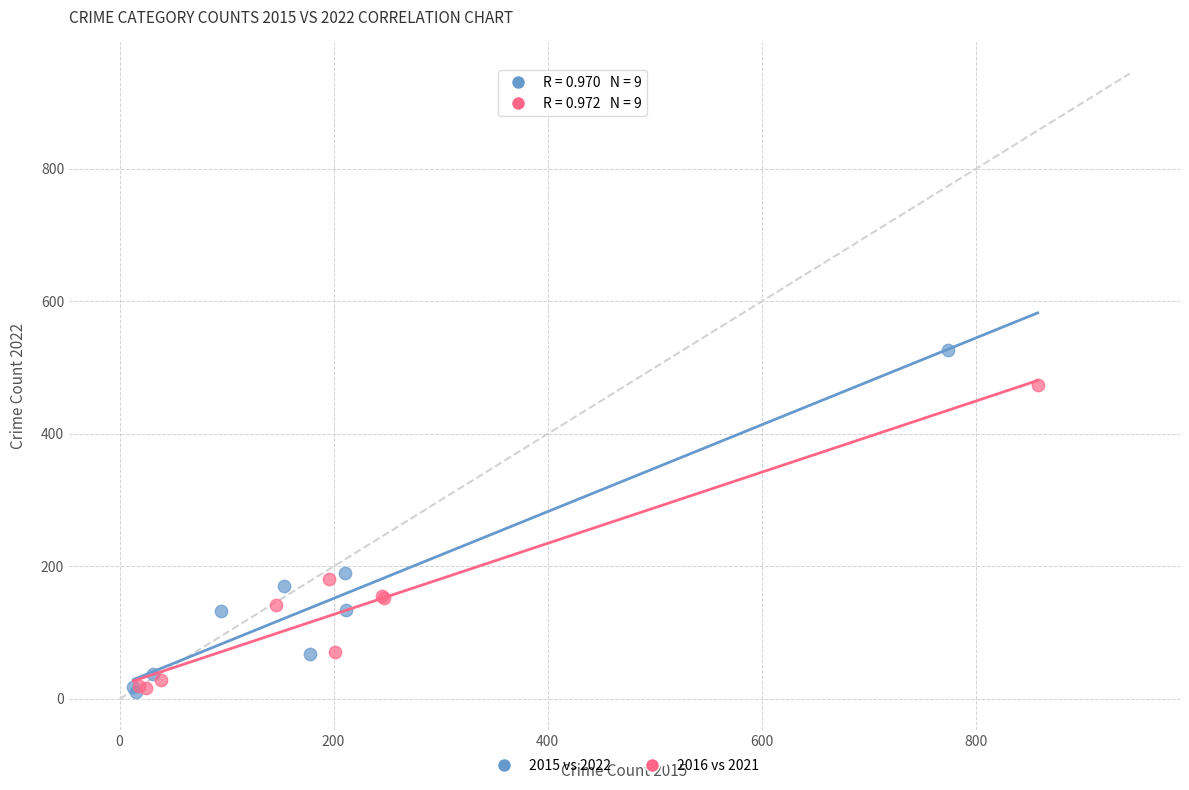

Which series reaches the maximum Y coordinate?

2015 vs 2022